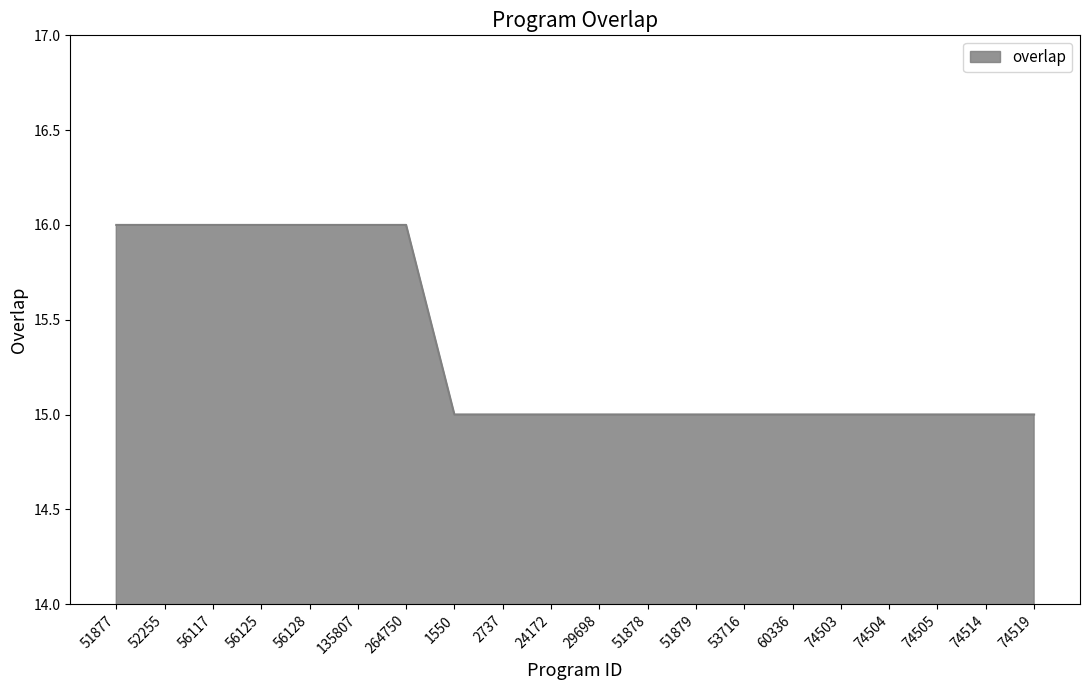

Reading left to right, what are all the values shown in this chart?

51877=16	52255=16	56117=16	56125=16	56128=16	135807=16	264750=16	1550=15	2737=15	24172=15	29698=15	51878=15	51879=15	53716=15	60336=15	74503=15	74504=15	74505=15	74514=15	74519=15